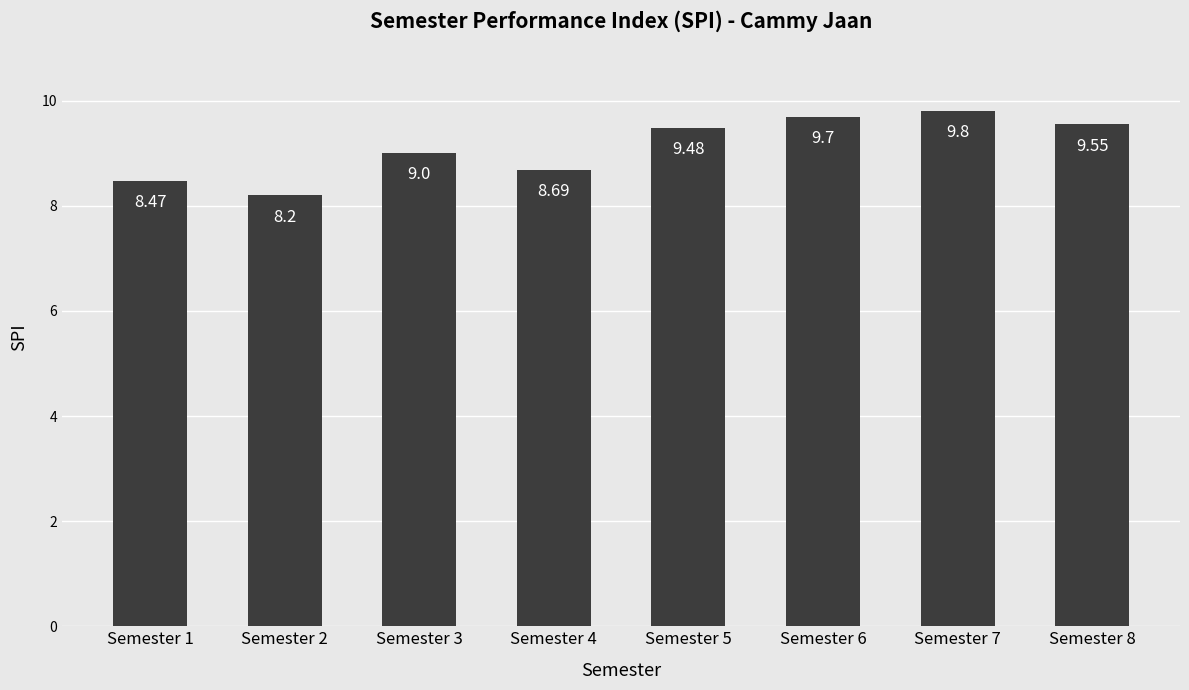

Approximately how many times larger is the value at Semester 1 compared to Semester 8?

0.9